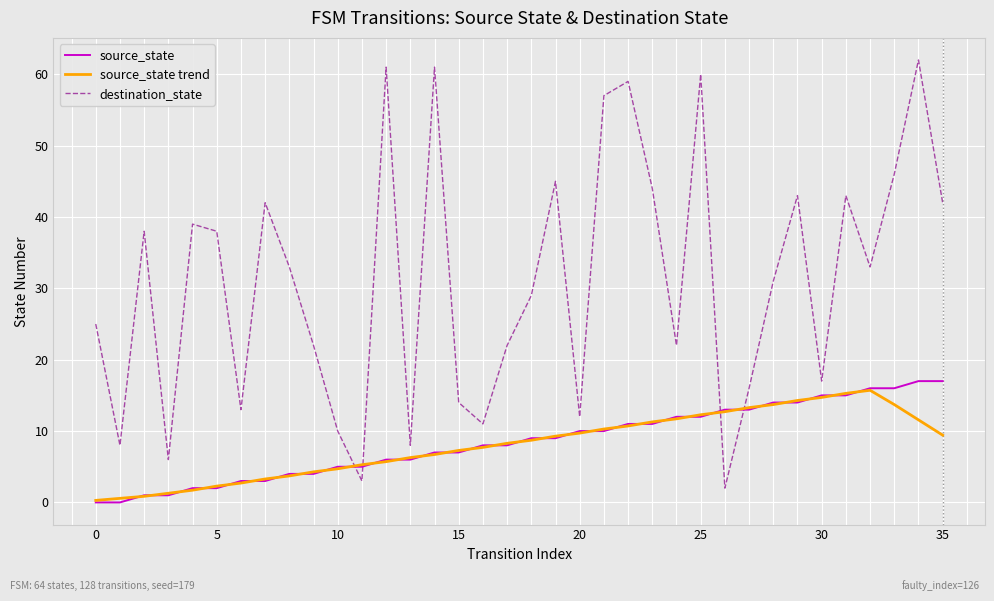

How many lines are shown in the chart?

3